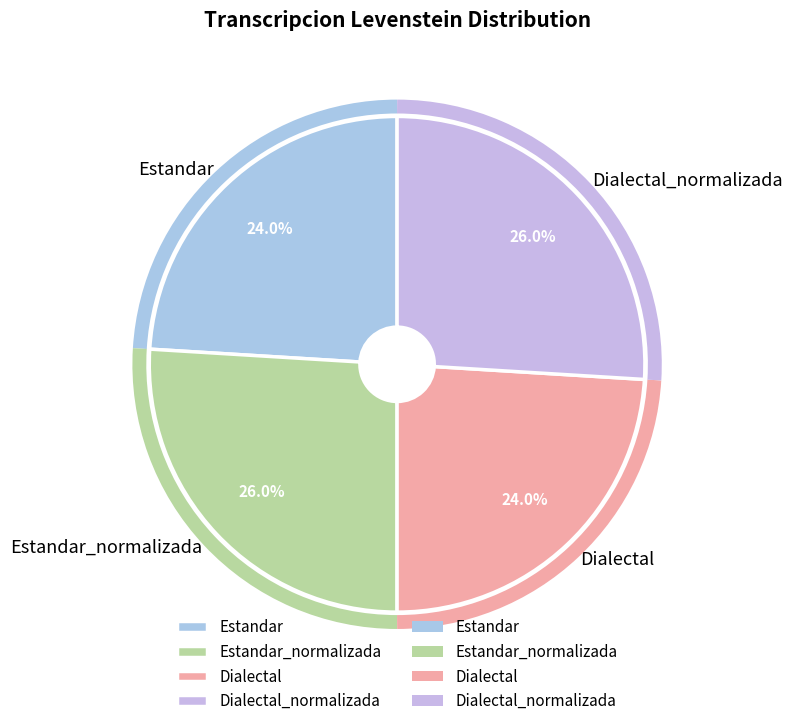

To the nearest percent, what portion does Dialectal represent?

24%